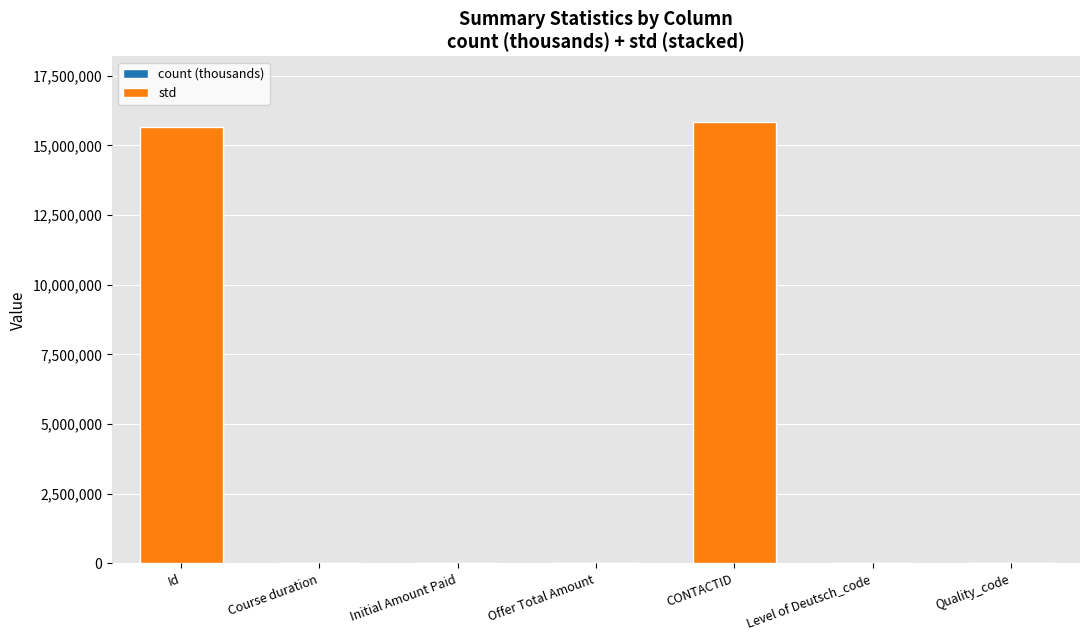

What position from the left is Offer Total Amount?

4